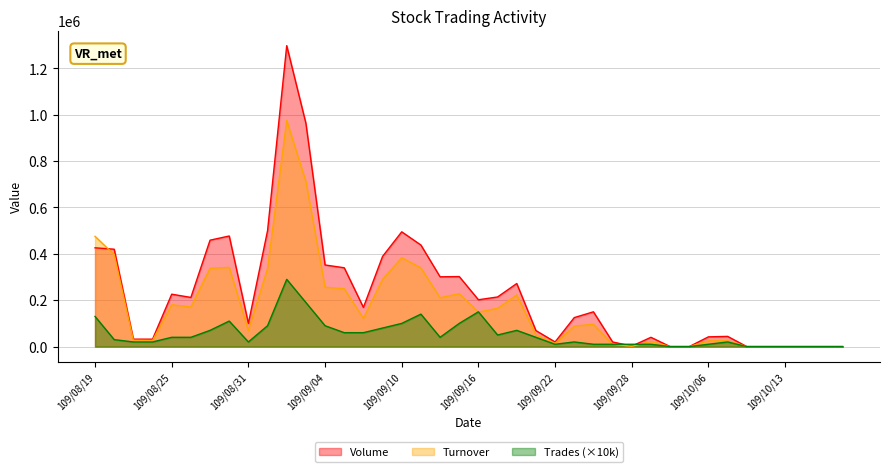

What is the difference between the maximum and minimum values in the Volume series?

1298000